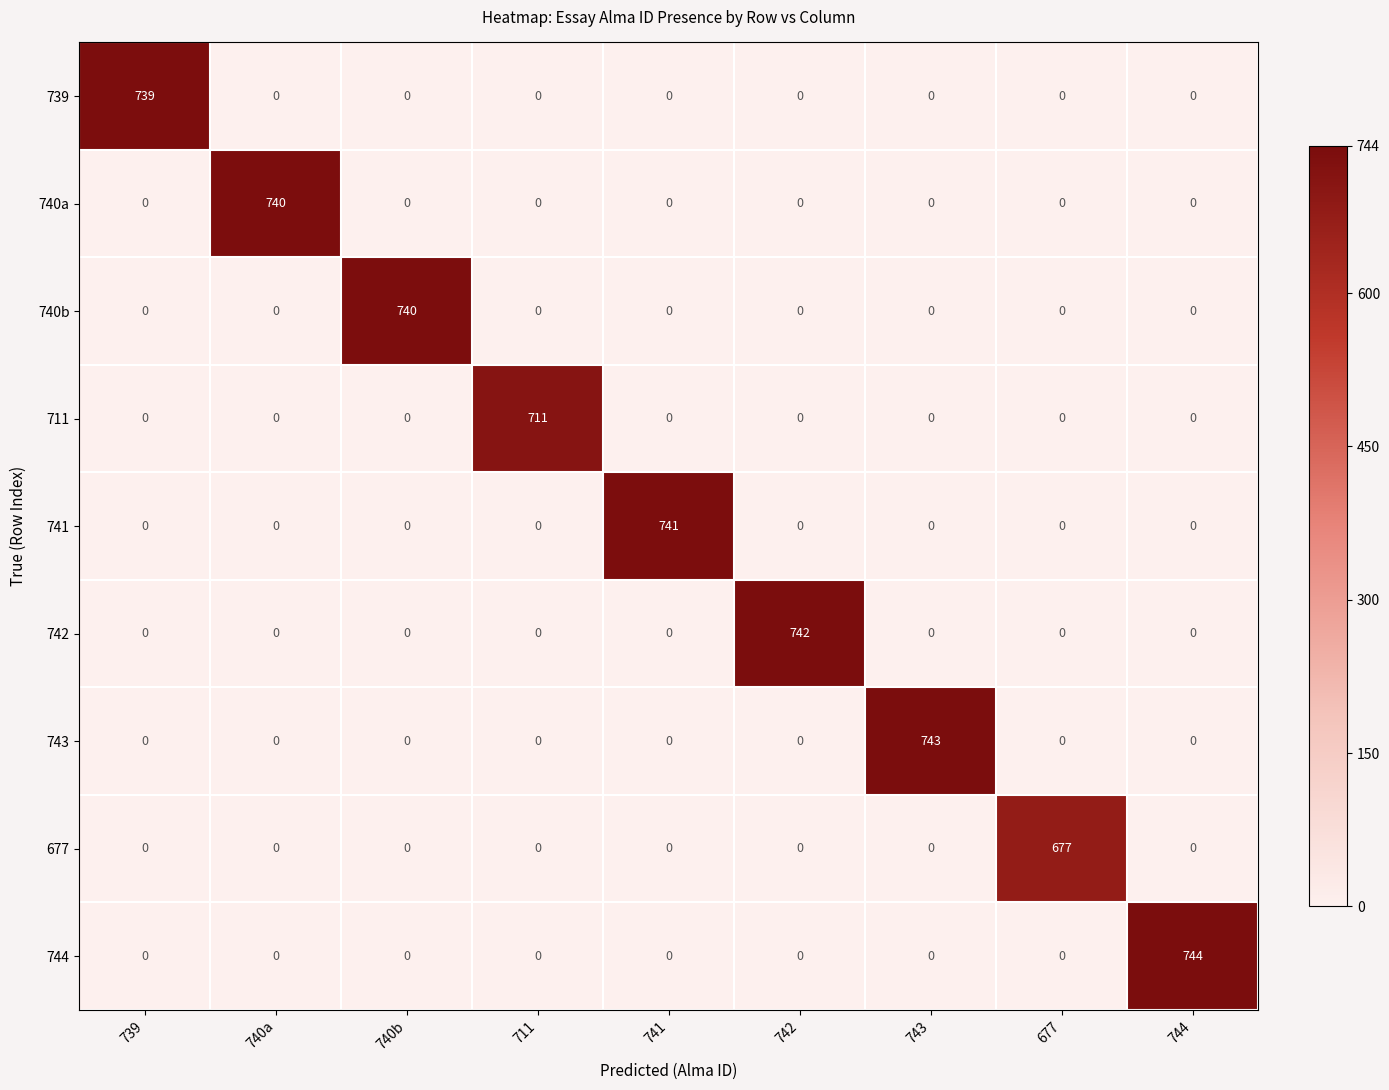

At how many categories does at least one series exceed 124?

9